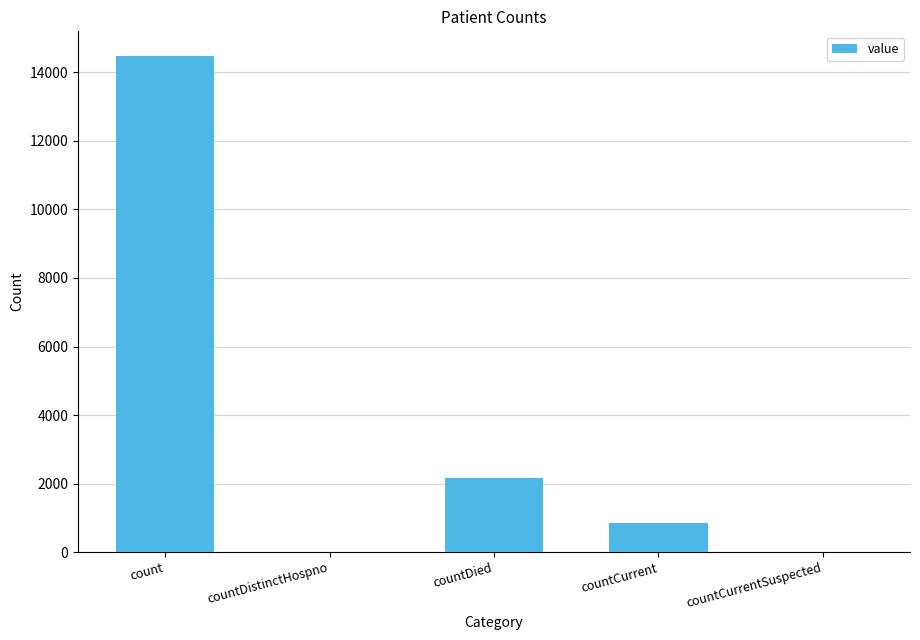

Is it true that the value at countDistinctHospno is 7348?

False